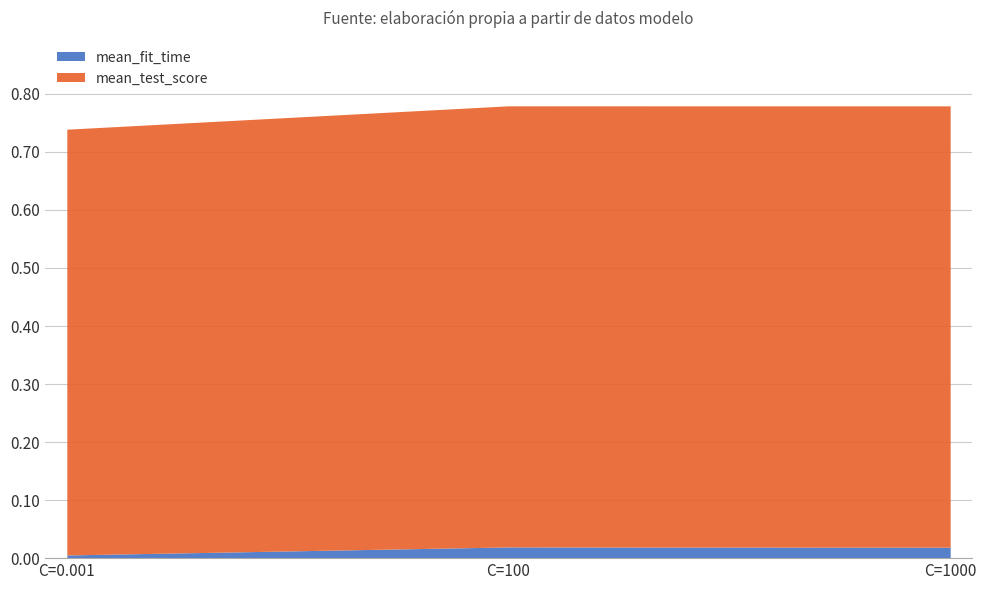

Is the value of mean_fit_time at C=100 greater than the value of mean_test_score at C=100?

No